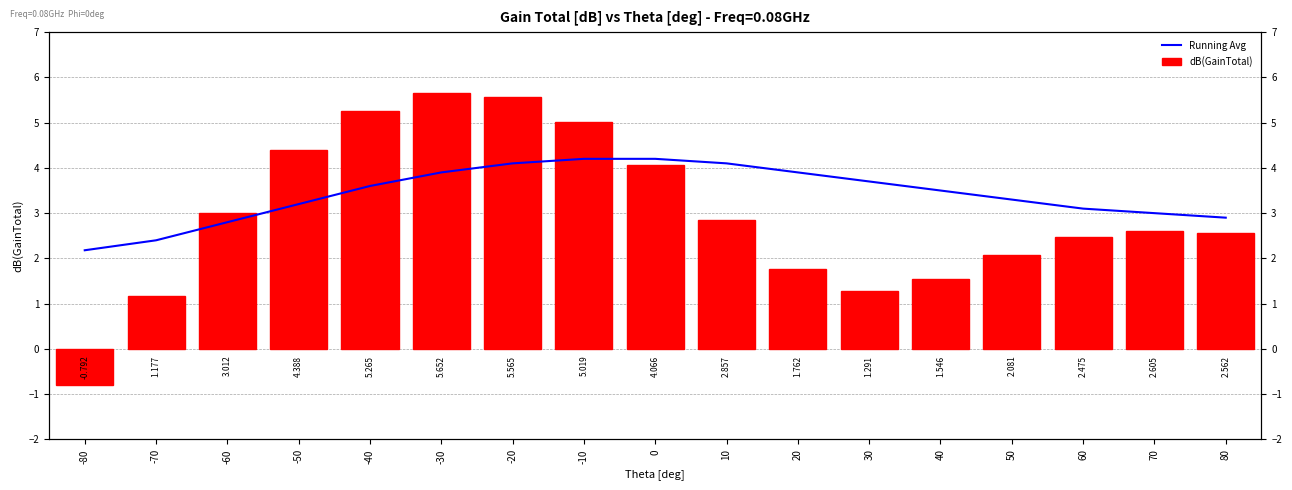

Which series has the widest spread of values?

dB(GainTotal)